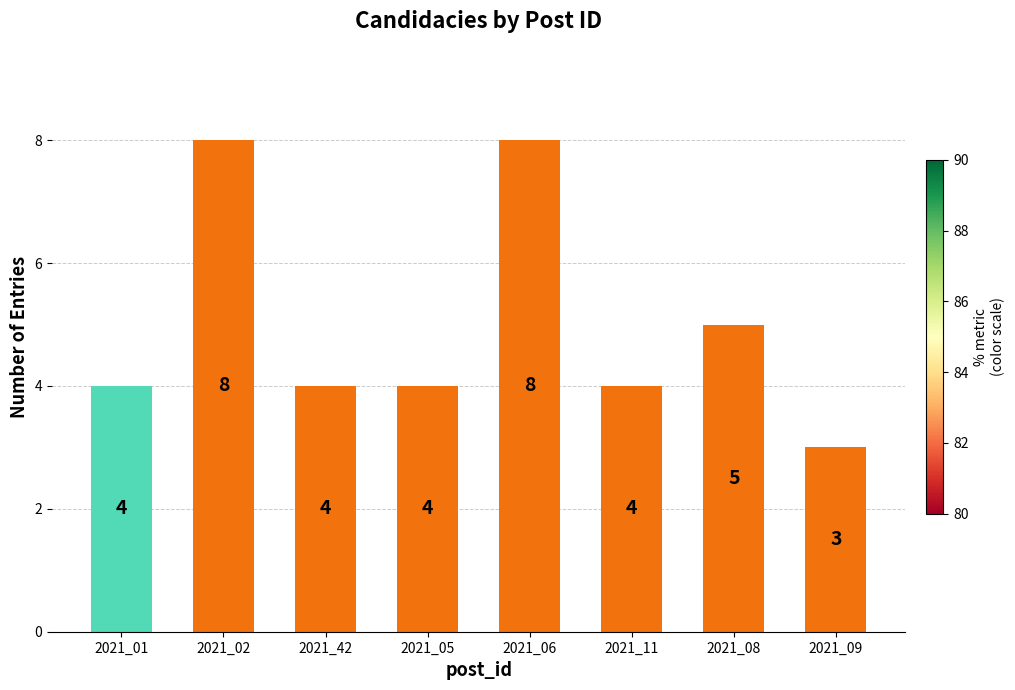

How many values are below 4?

1